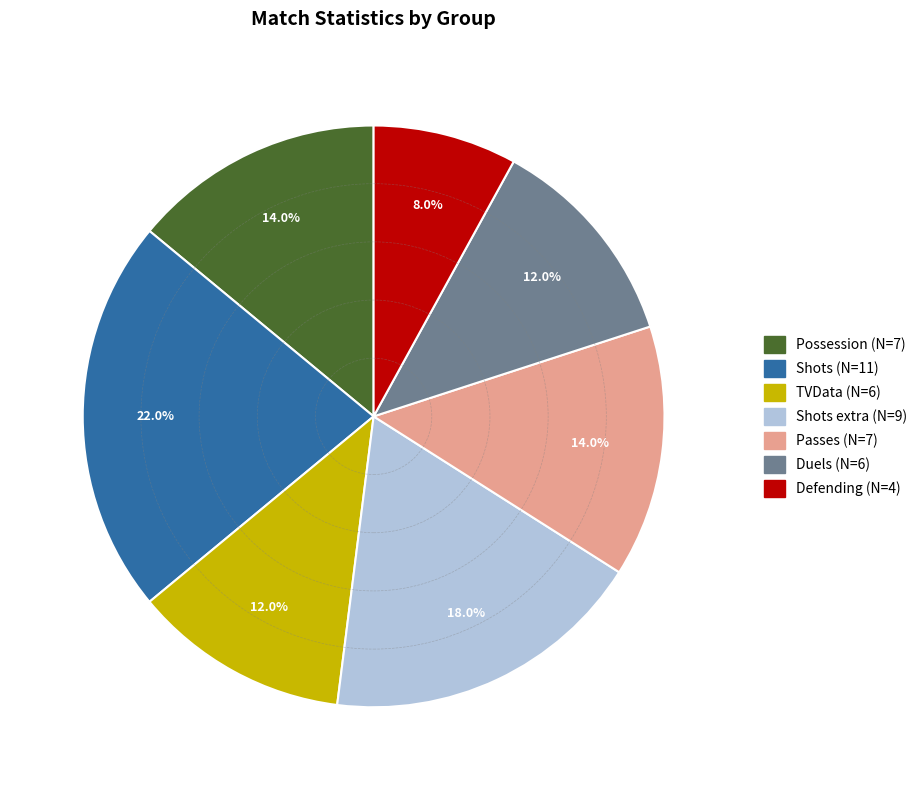

Is there any slice that represents more than half of the pie?

No